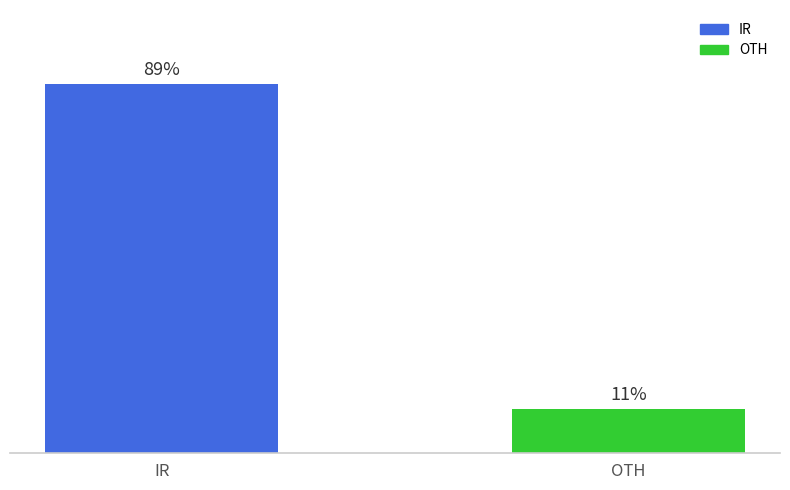

List the labels in order of value, largest first.

IR, OTH